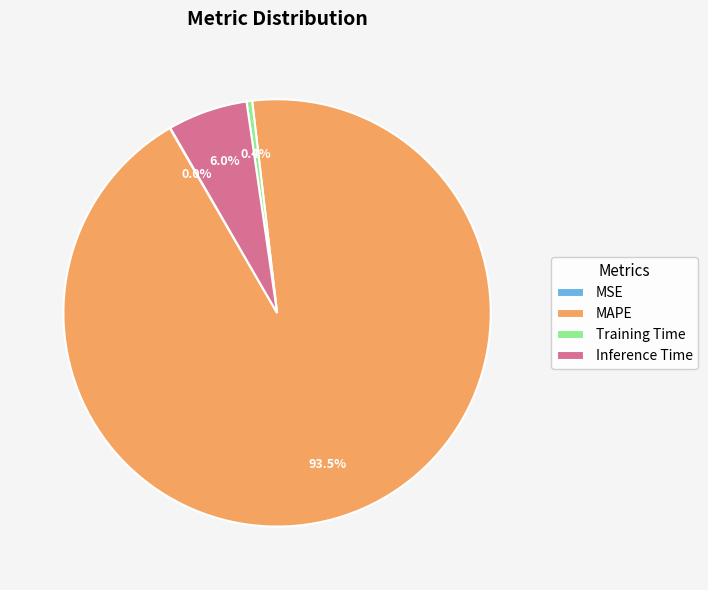

What is the largest slice in the pie chart?

MAPE